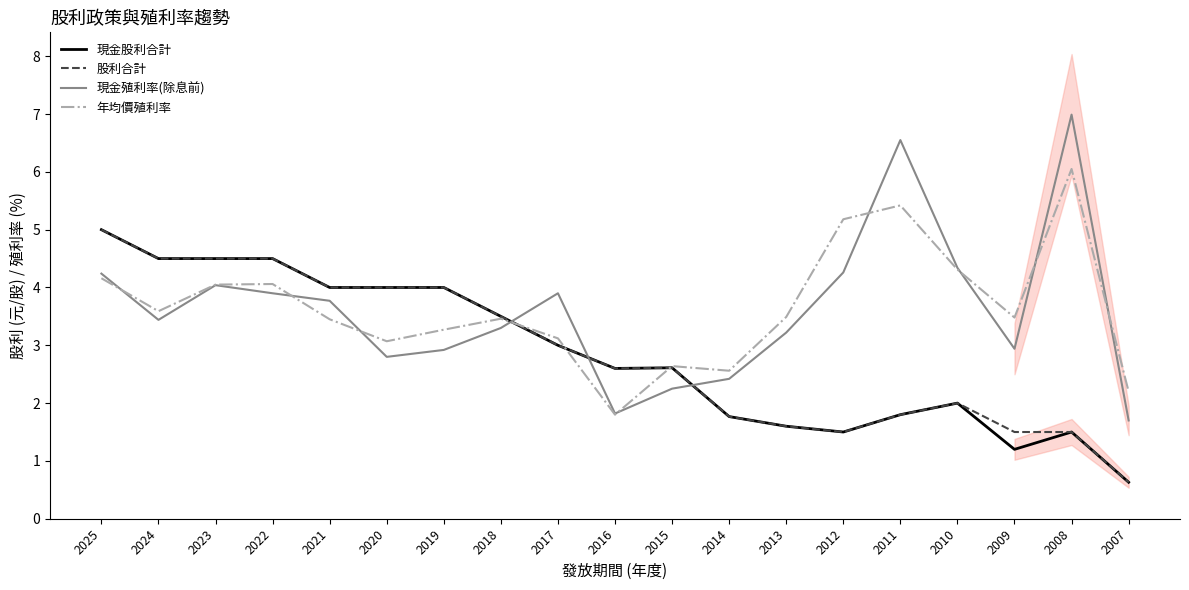

How many values in the 股利合計 series exceed 2?

11